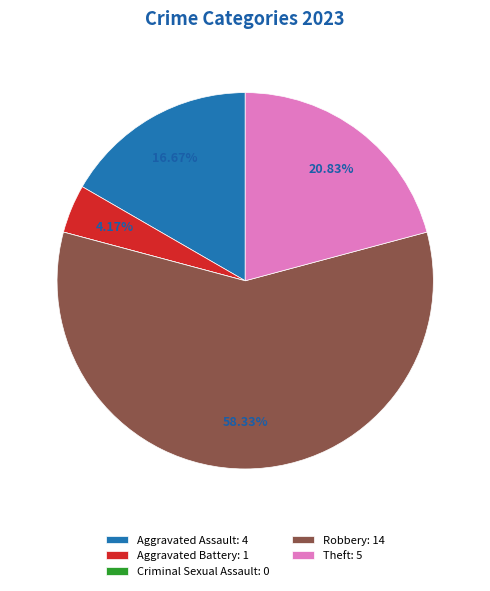

What is the ratio of the value at Theft: 5 to the value at Robbery: 14?

0.4